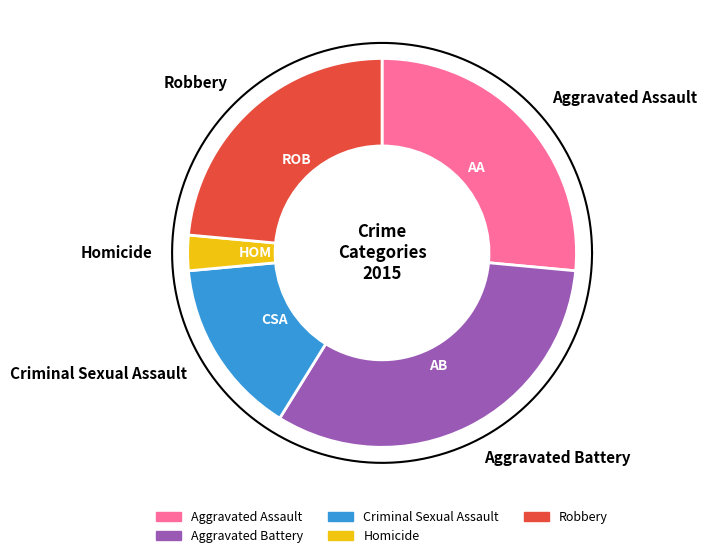

Is there any slice that represents more than half of the pie?

No